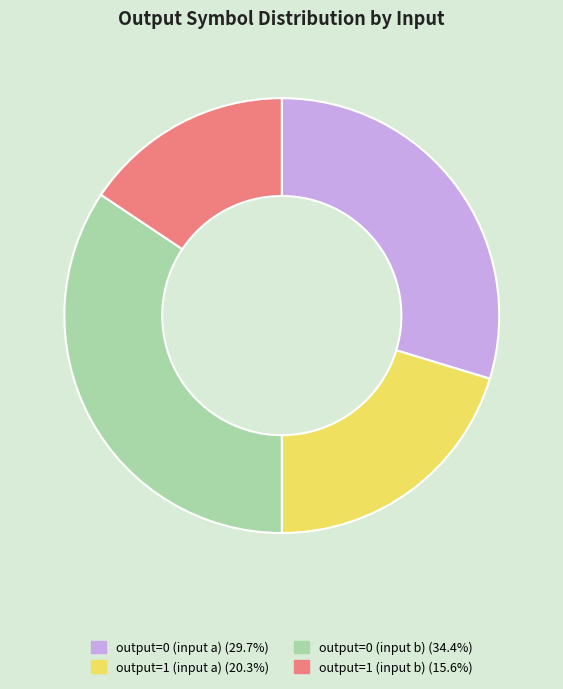

Approximately how many times larger is the value at output=0 (input b) compared to output=1 (input b)?

2.2